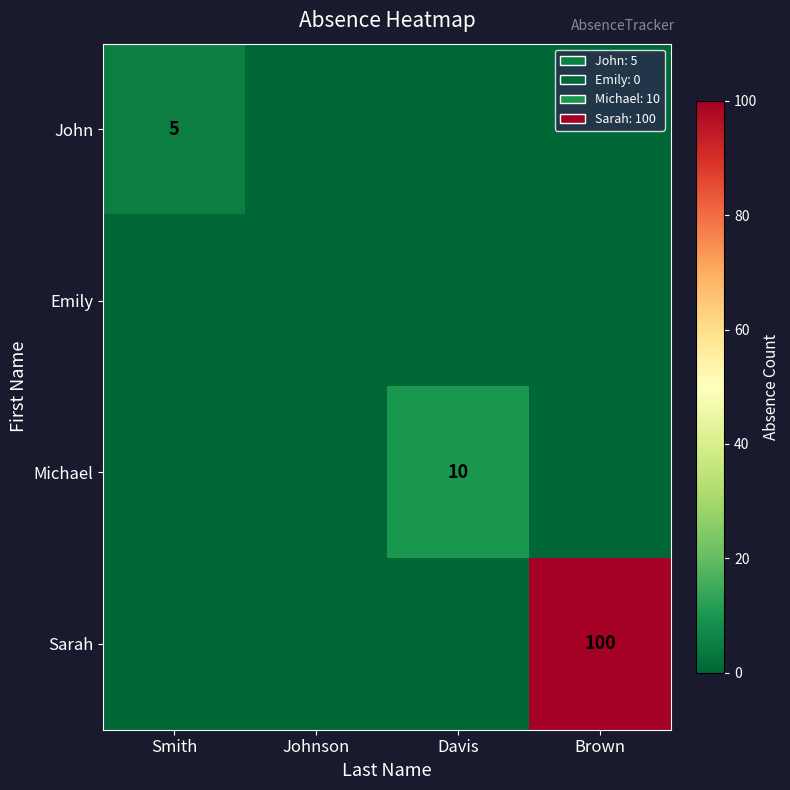

At how many categories does at least one series exceed 58?

1